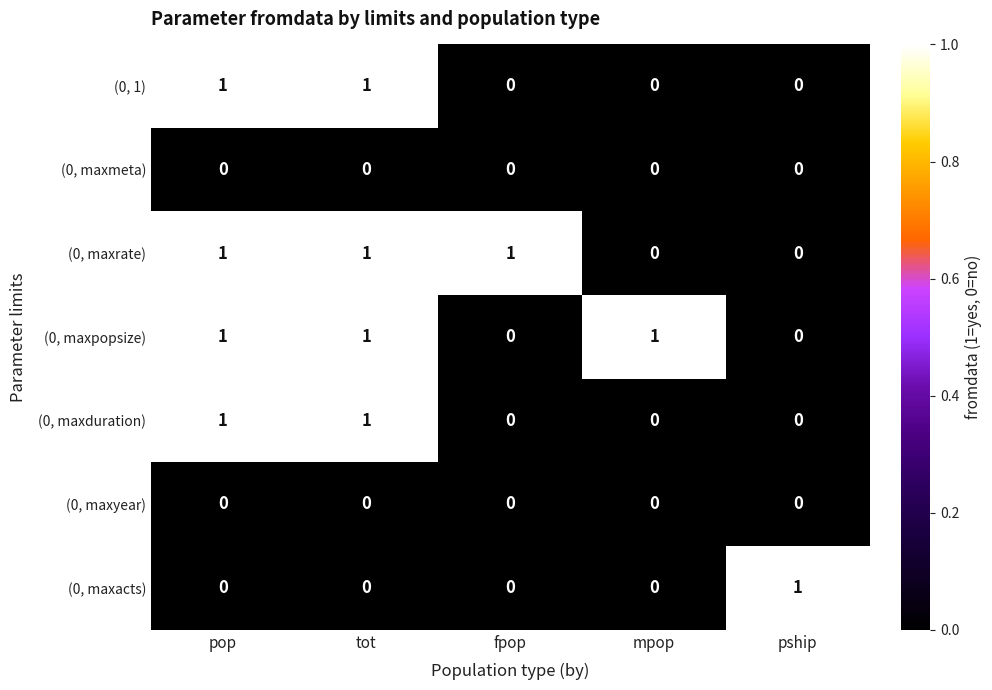

At how many categories does at least one series exceed 0?

5